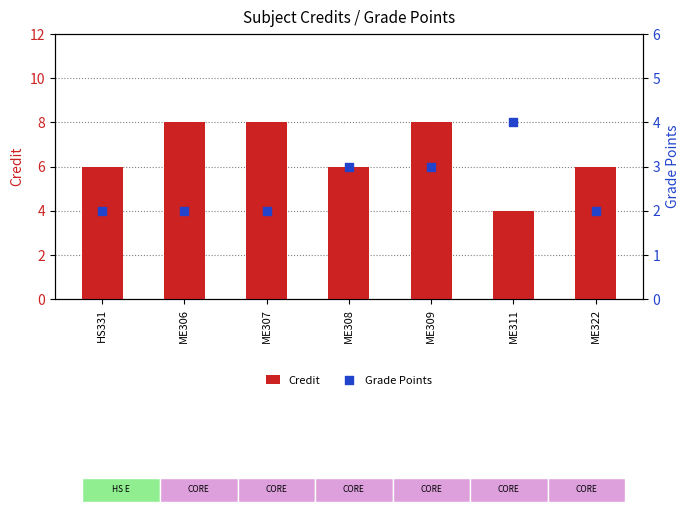

What is the total value across all series at HS331?

8